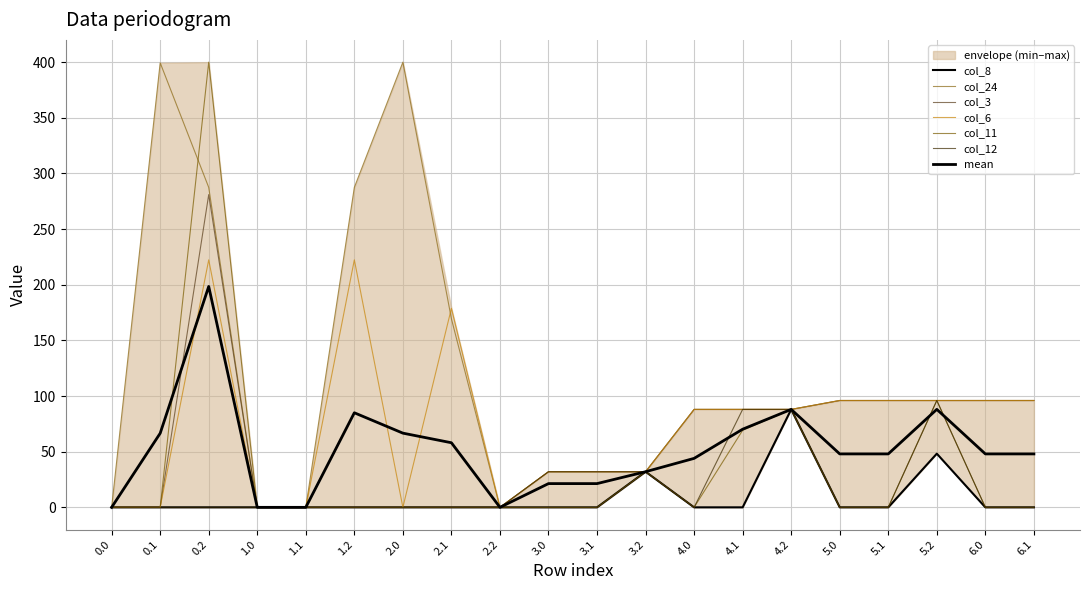

What position from the left is 2.1?

8